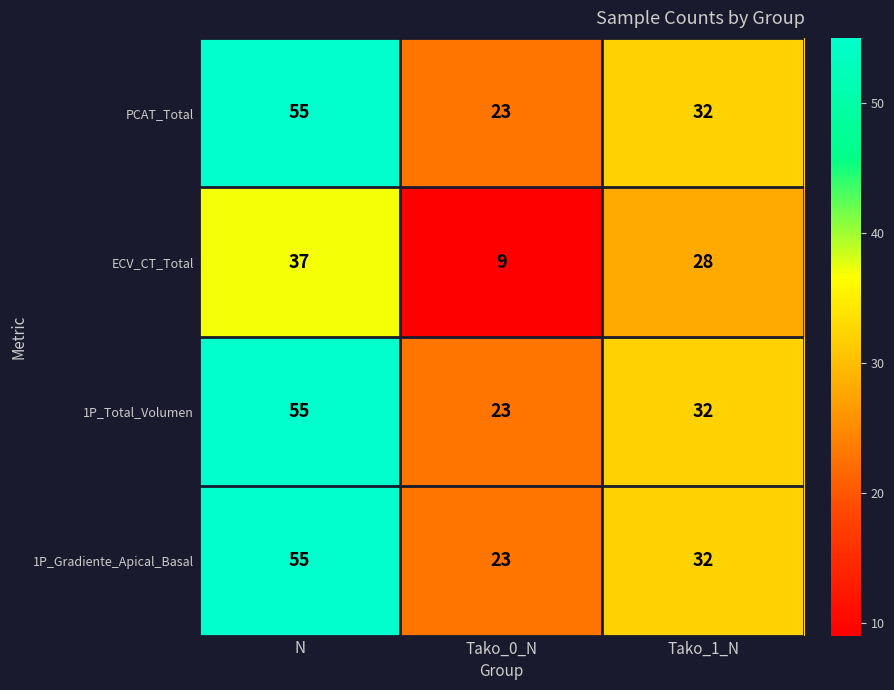

What is the spread (max minus min) of values at Tako_0_N?

14